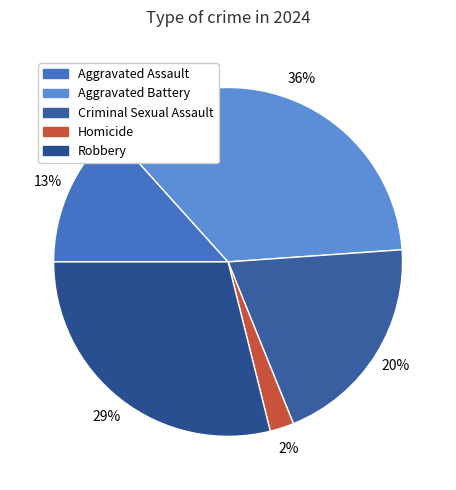

Does Robbery account for over 50% of the chart?

No